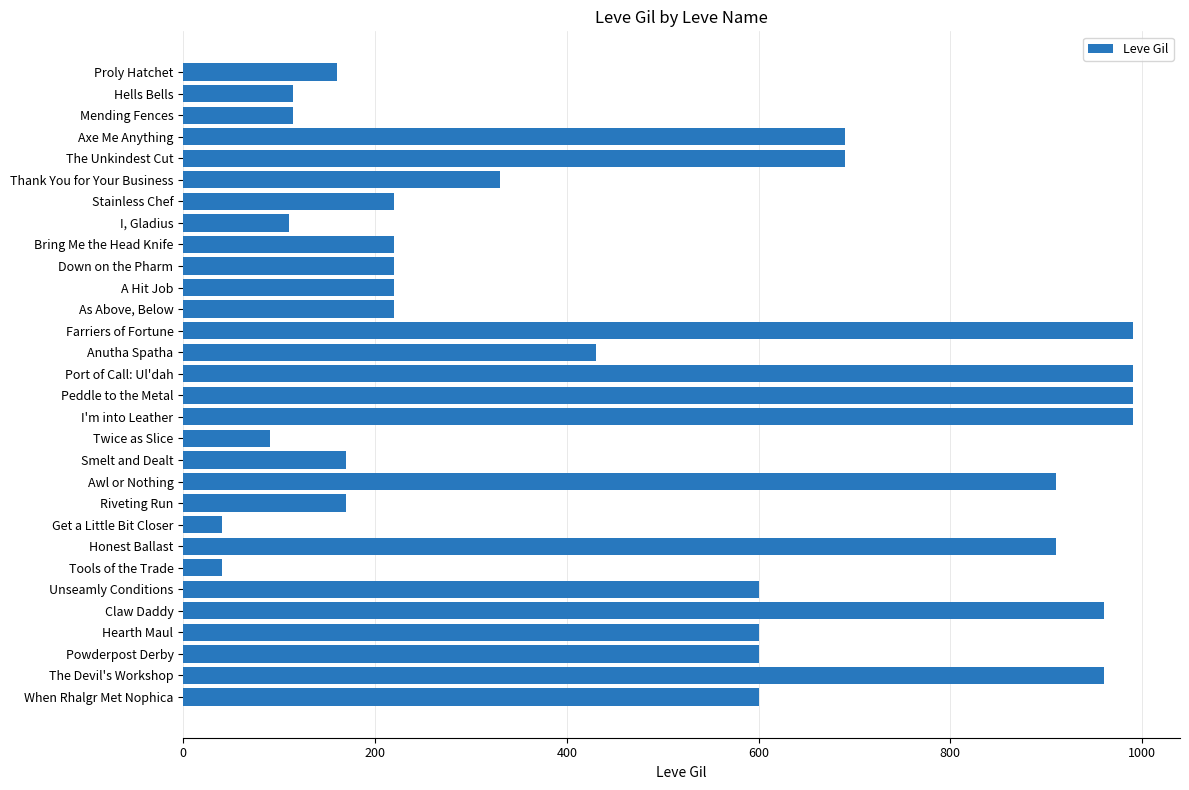

What is the change in value from Stainless Chef to Smelt and Dealt?

-50